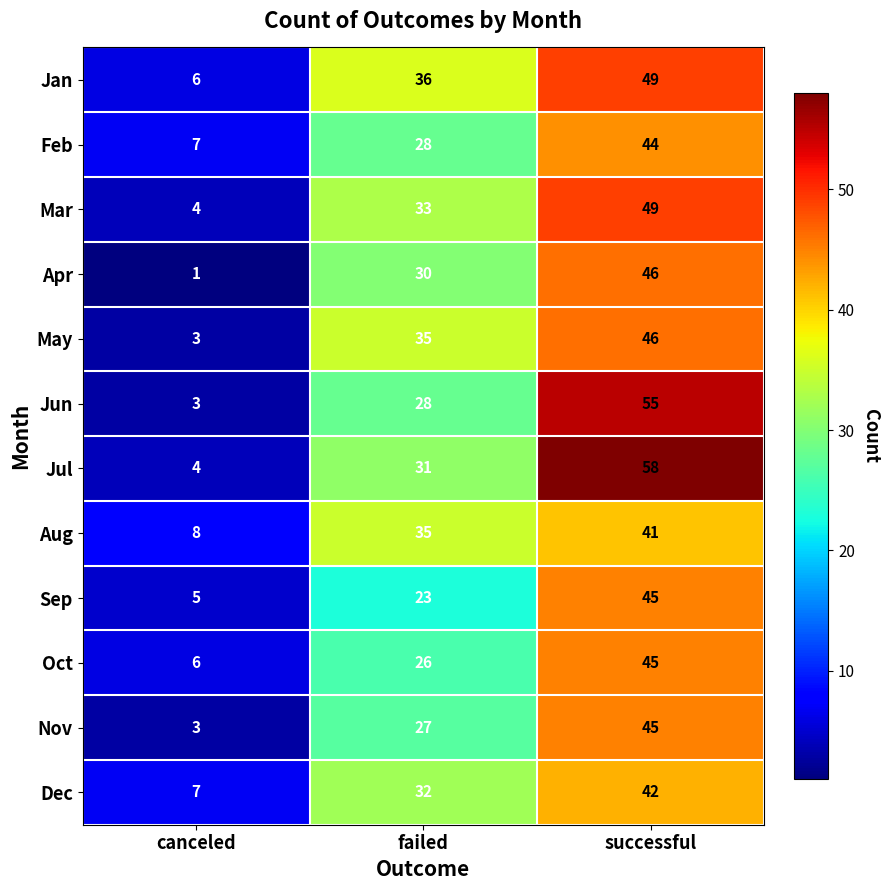

What is the spread (max minus min) of values at failed?

13